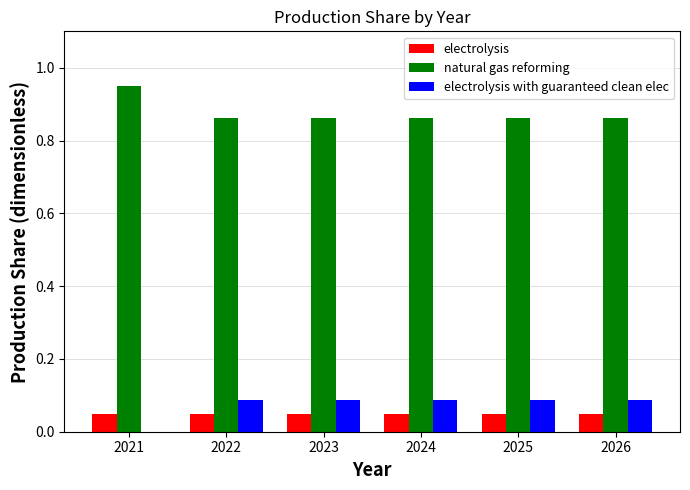

The value of electrolysis at 2024 is 0.0. True or false?

False